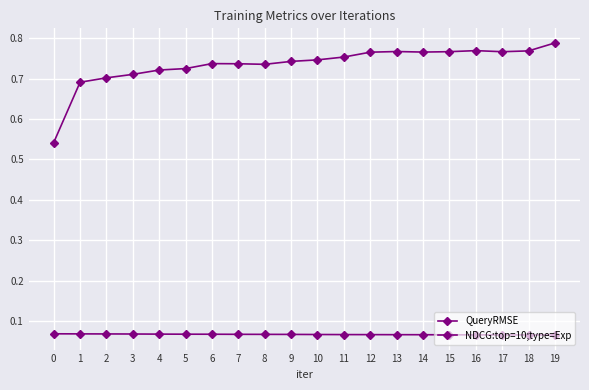

How many lines are shown in the chart?

2